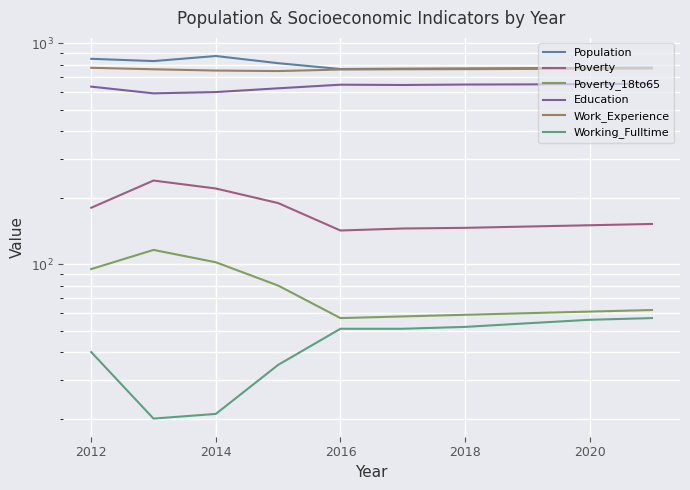

Is the value of Population at 2018 greater than the value of Work_Experience at 2020?

Yes